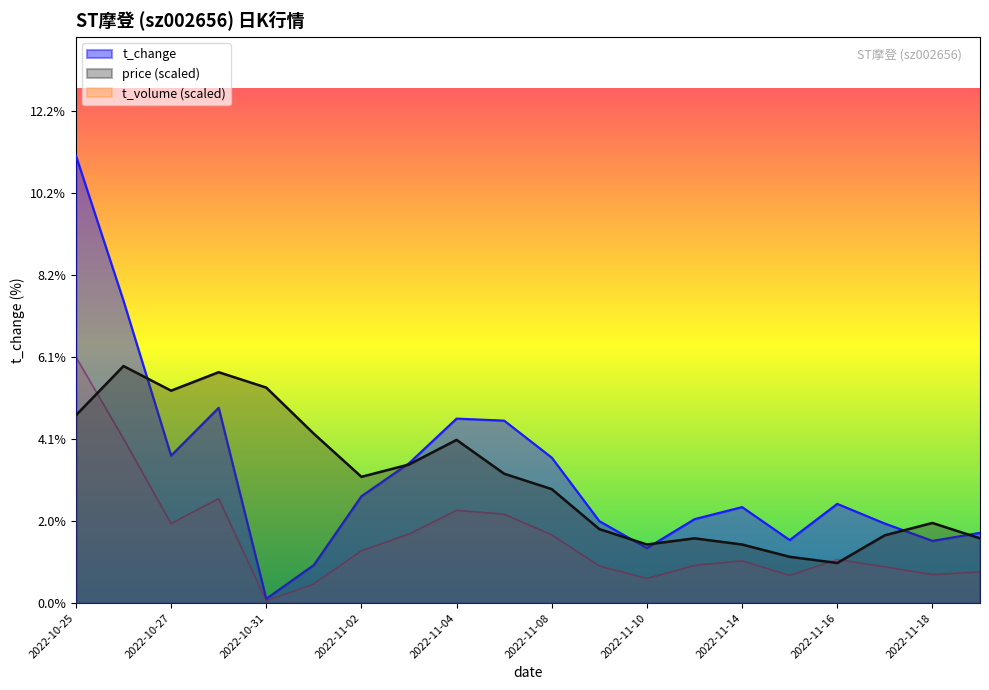

What is the value of the t_volume point at the 14th from the left?

0.9